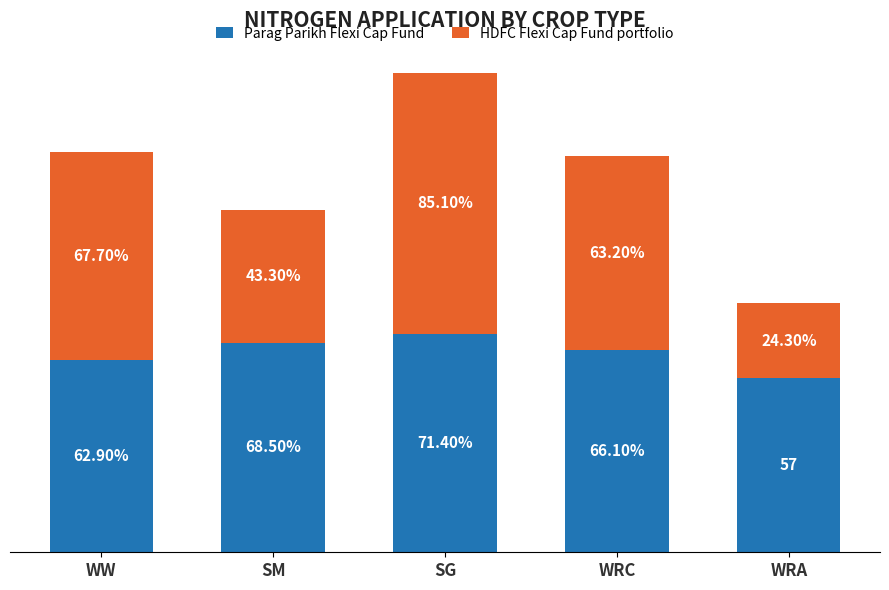

At which label does Parag Parikh Flexi Cap Fund reach its peak?

SG